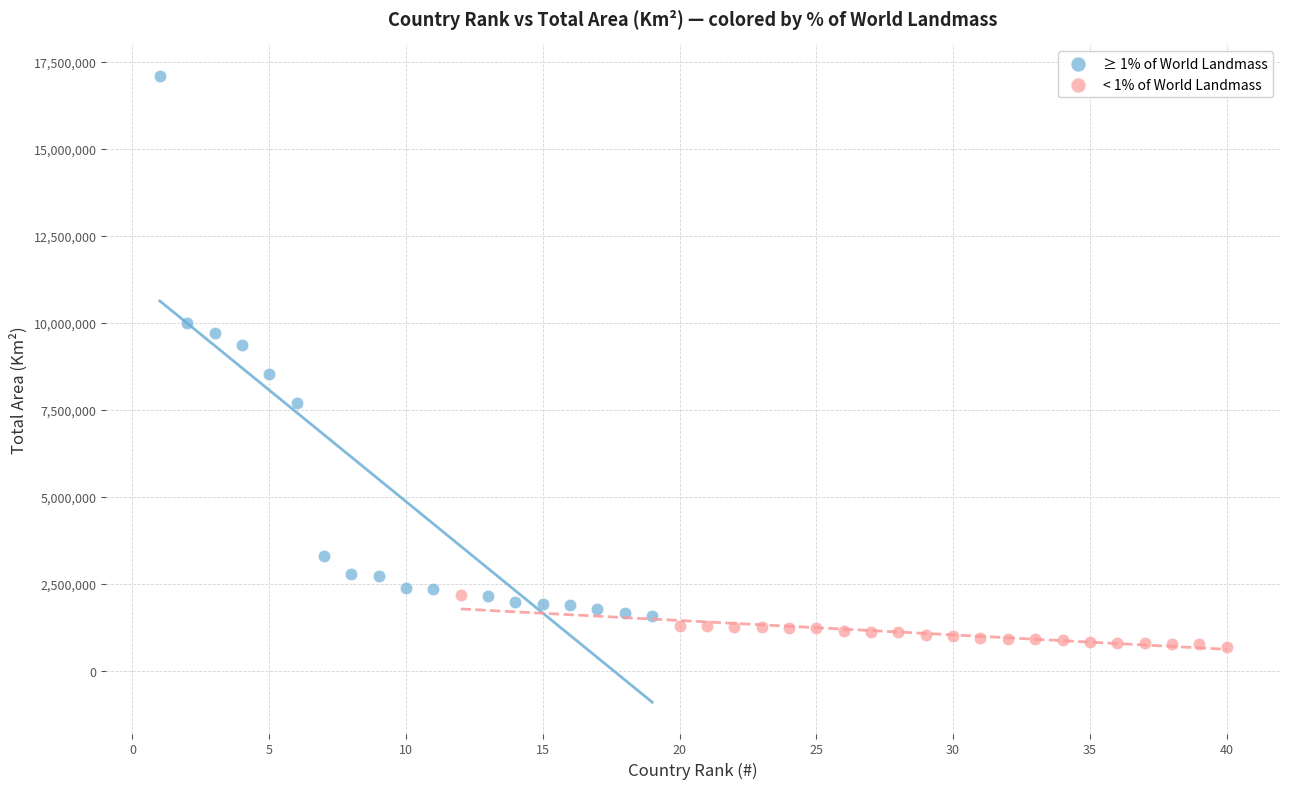

Which series contains the highest Y value?

≥ 1% of World Landmass